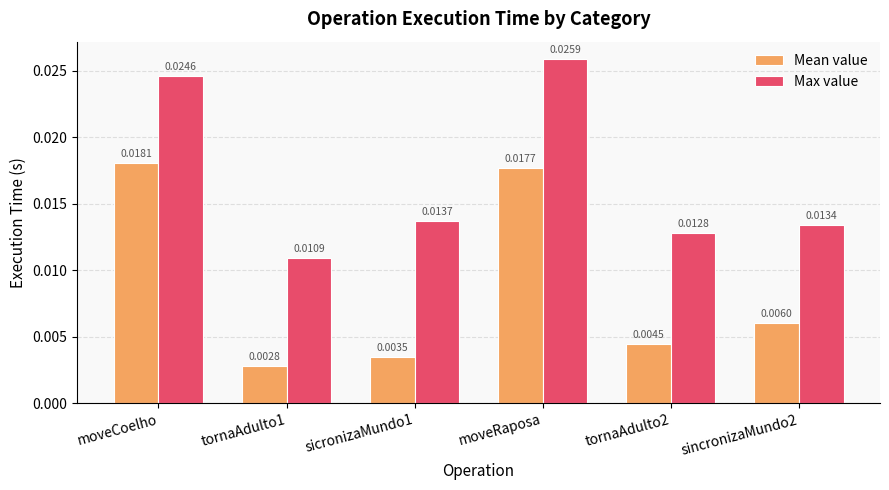

At how many categories does at least one series exceed 0?

6